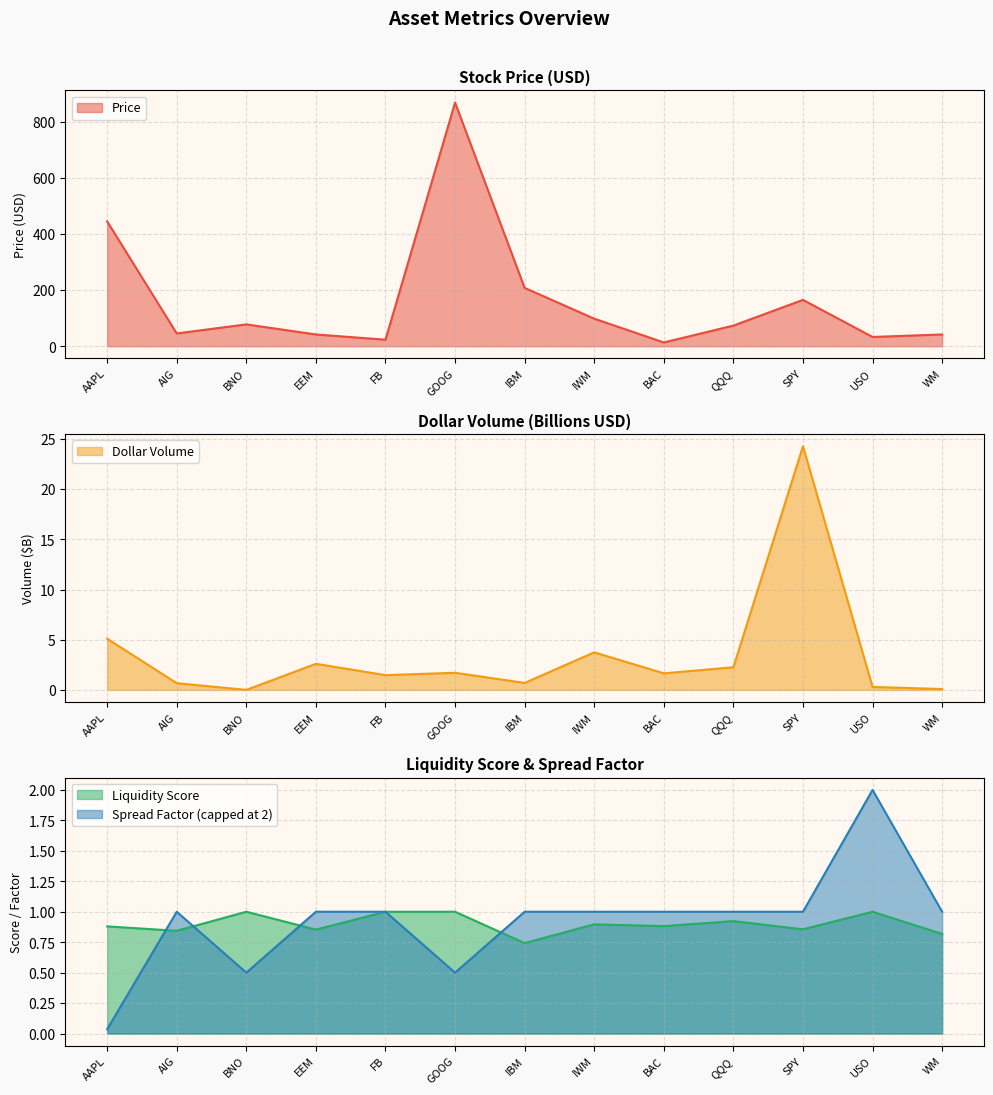

True or false: Dollar Volume (B) and Price cross at least once.

False